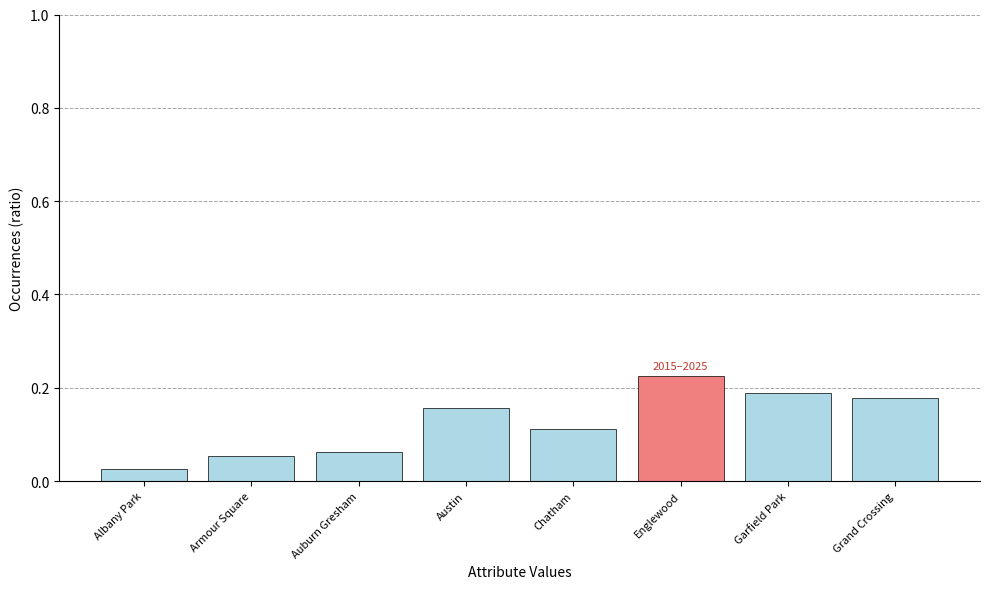

List the labels in order of value, smallest first.

Albany Park, Armour Square, Auburn Gresham, Chatham, Austin, Grand Crossing, Garfield Park, Englewood